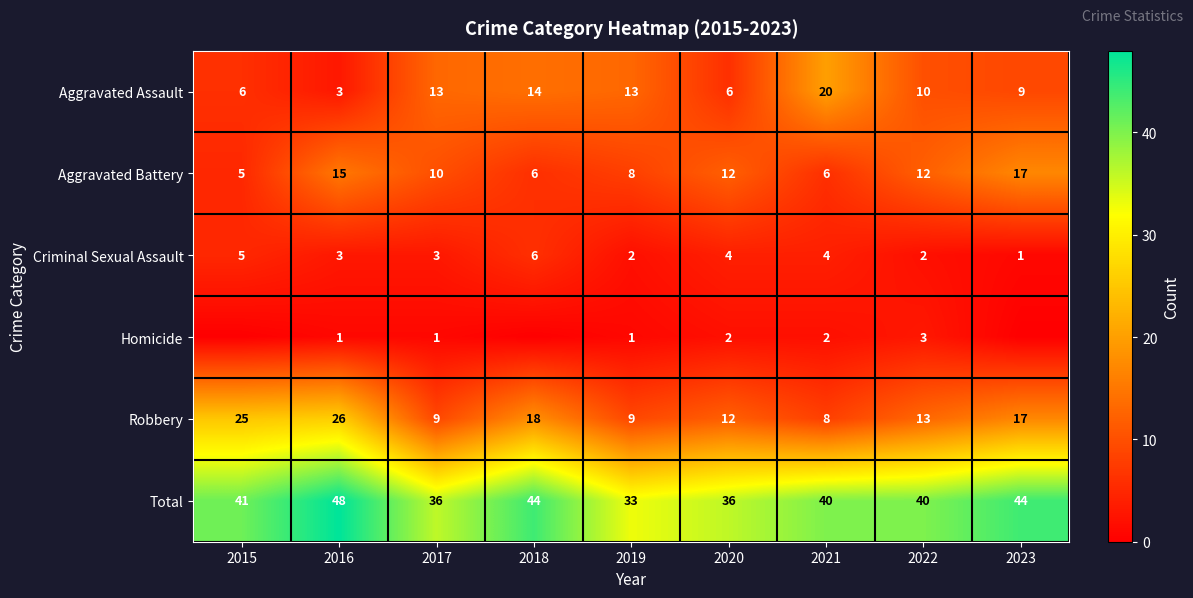

The value of Aggravated Battery at 2023 is 17. True or false?

True